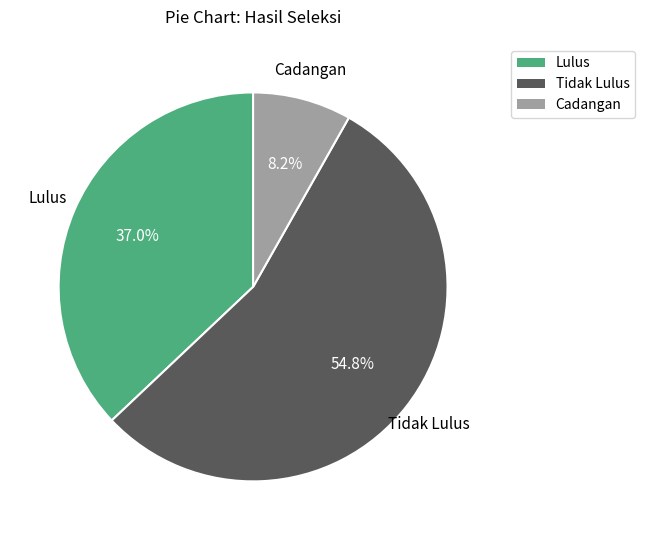

To the nearest percent, what portion does Lulus represent?

37%